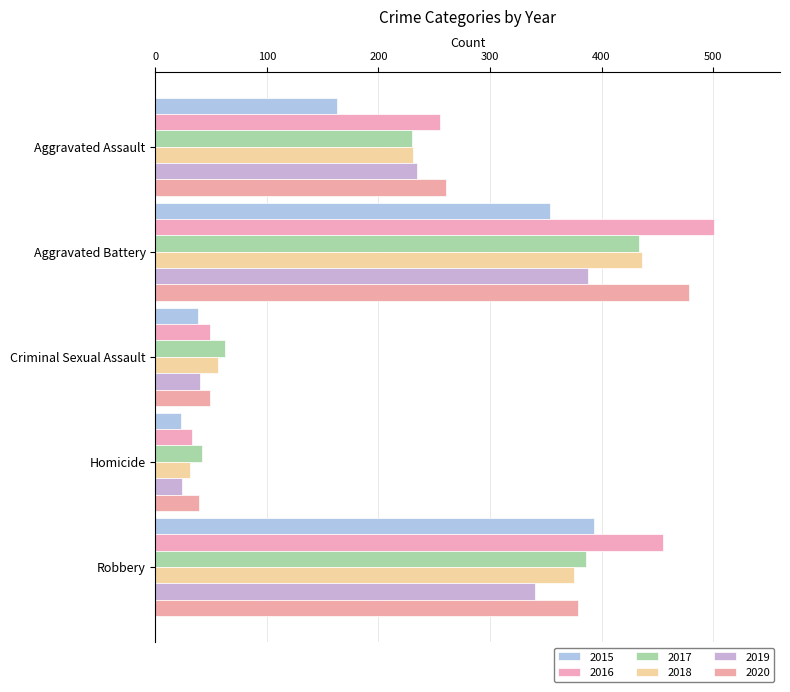

Reading left to right, list all the values displayed in this chart.

2015: 163	354	38	23	393
2016: 255	501	49	33	455
2017: 230	434	62	42	386
2018: 231	436	56	31	375
2019: 235	388	40	24	340
2020: 261	478	49	39	379